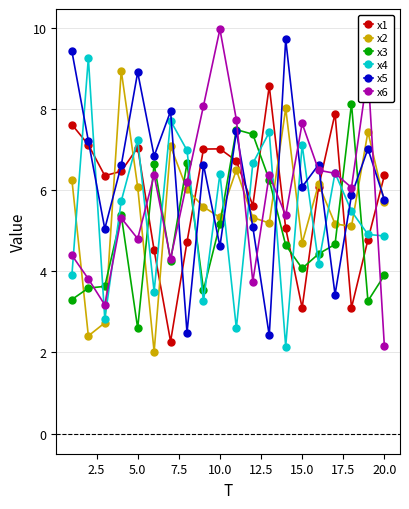

True or false: x2 has more than 1 points higher than both neighbors.

True